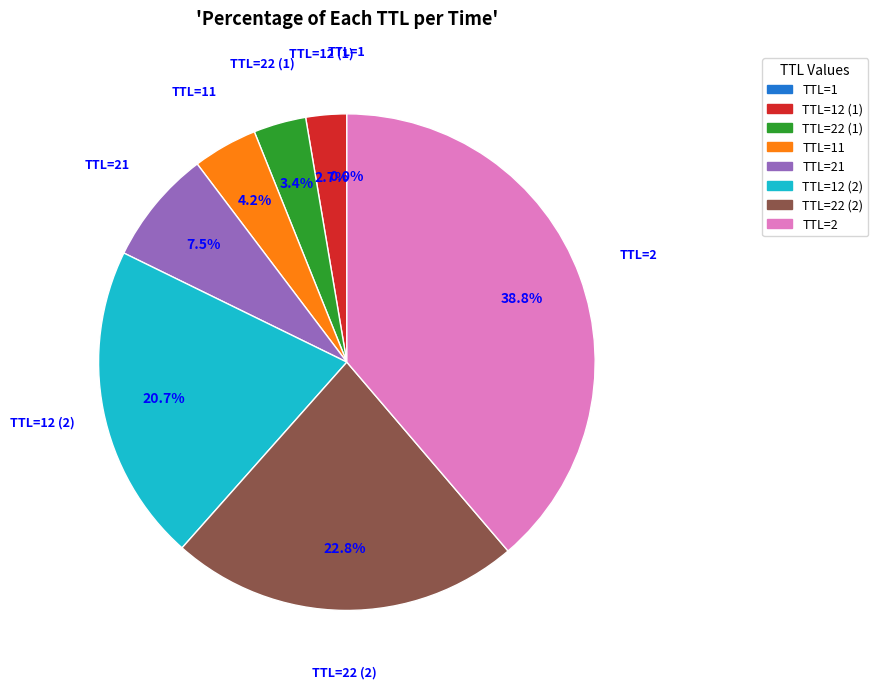

Does TTL=21 account for over 50% of the chart?

No